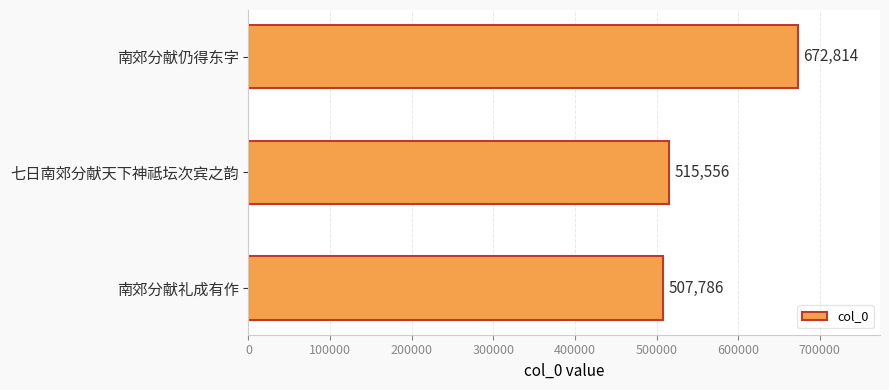

List the labels in order of value, smallest first.

南郊分献礼成有作, 七日南郊分献天下神祗坛次宾之韵, 南郊分献仍得东字